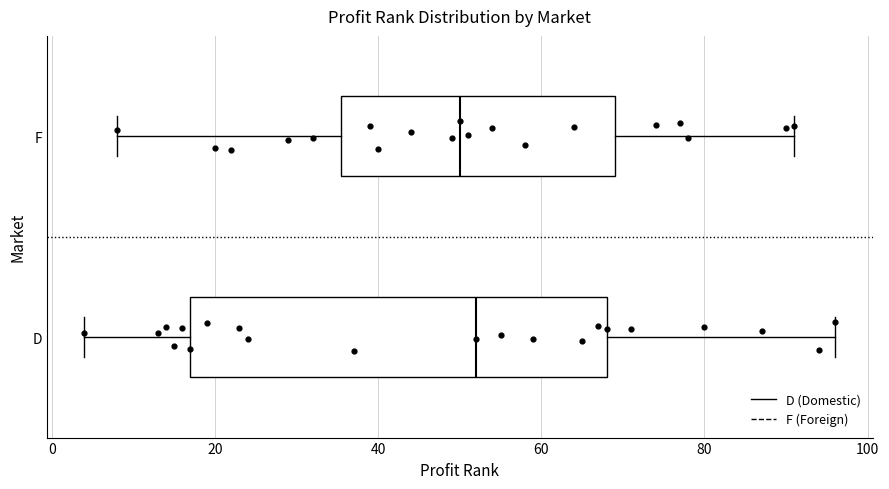

Reading bottom to top, read every box against the x-axis: the position of its median line, the range the box covers, and the ends of its whiskers. The values are not printed on the chart, so give them approximately, as read against the axis.

D: median 52, box 18 to 68, whiskers 4 to 96
F: median 50, box 36 to 70, whiskers 8 to 92